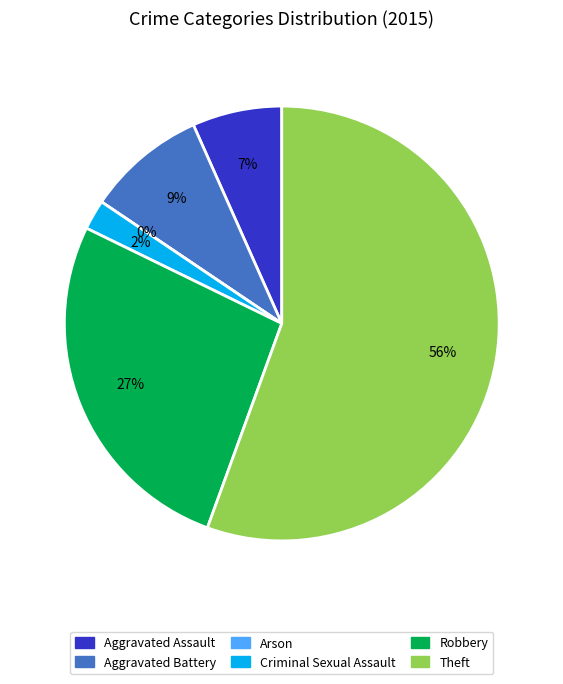

What is the majority slice?

Theft